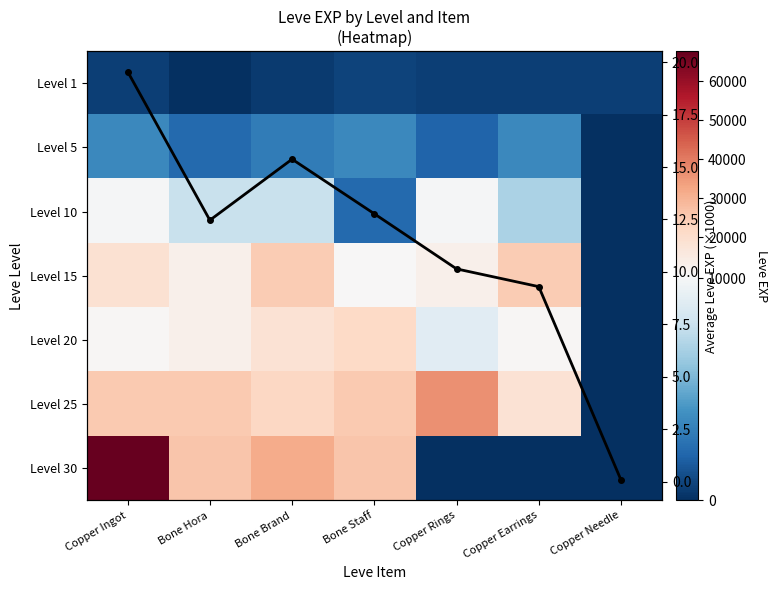

Read the Level 1 value at Bone Hora.

1.0